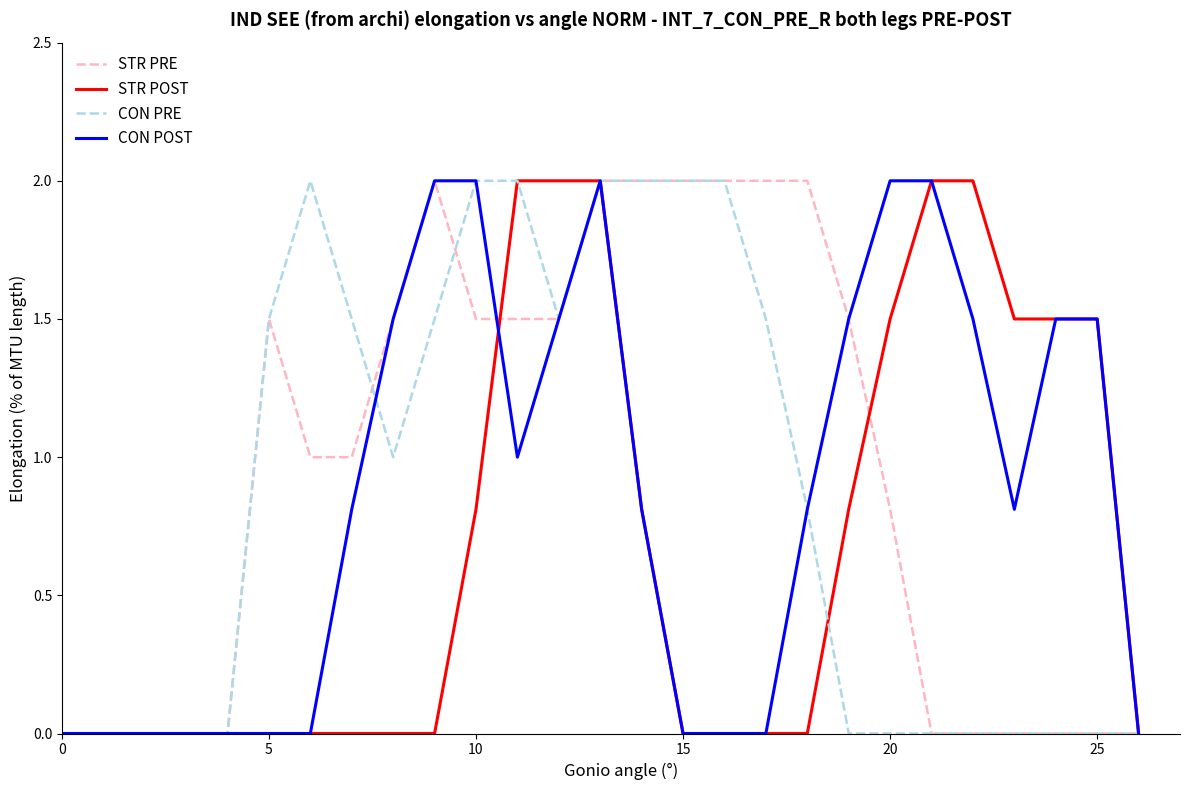

What is the maximum value for CON PRE?

2.0